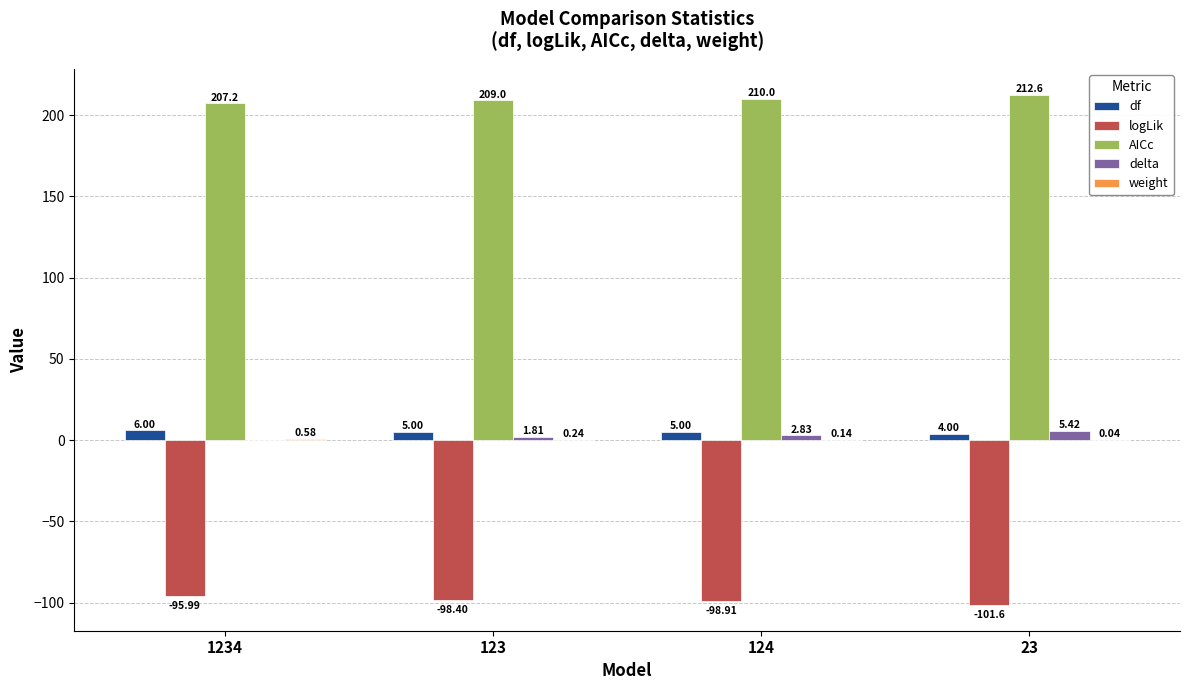

What is the sum of the df values at 124 and 1234?

11.0